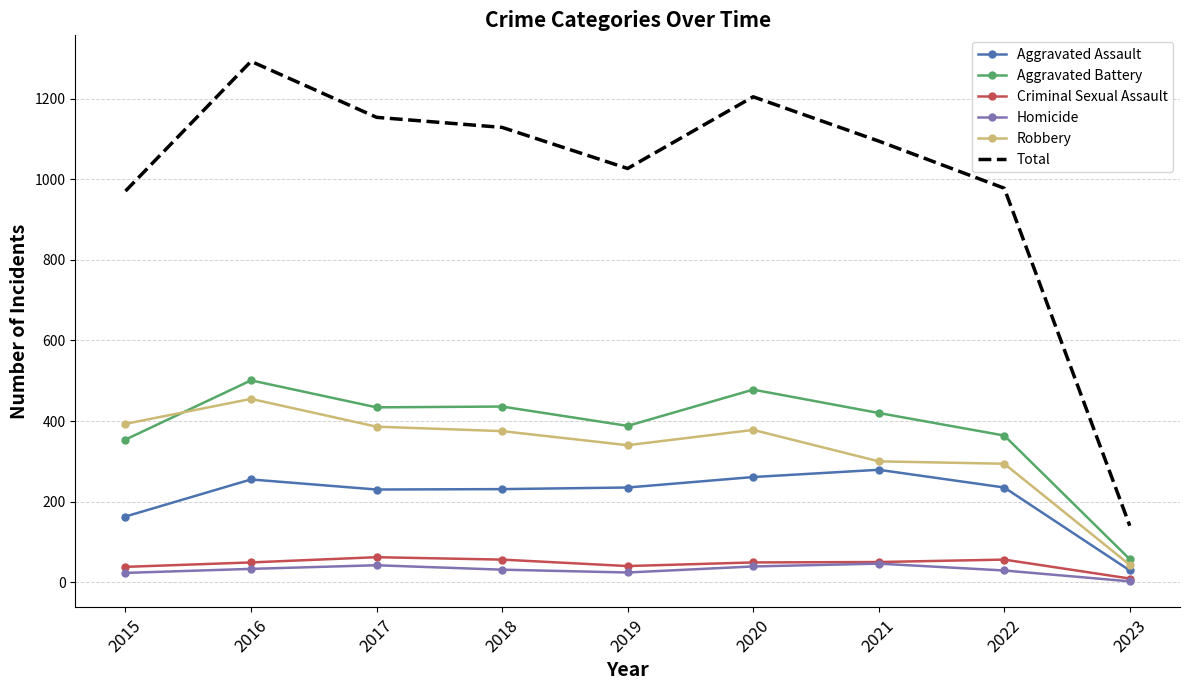

In Homicide, how many points are higher than both neighbors (excluding endpoints)?

2